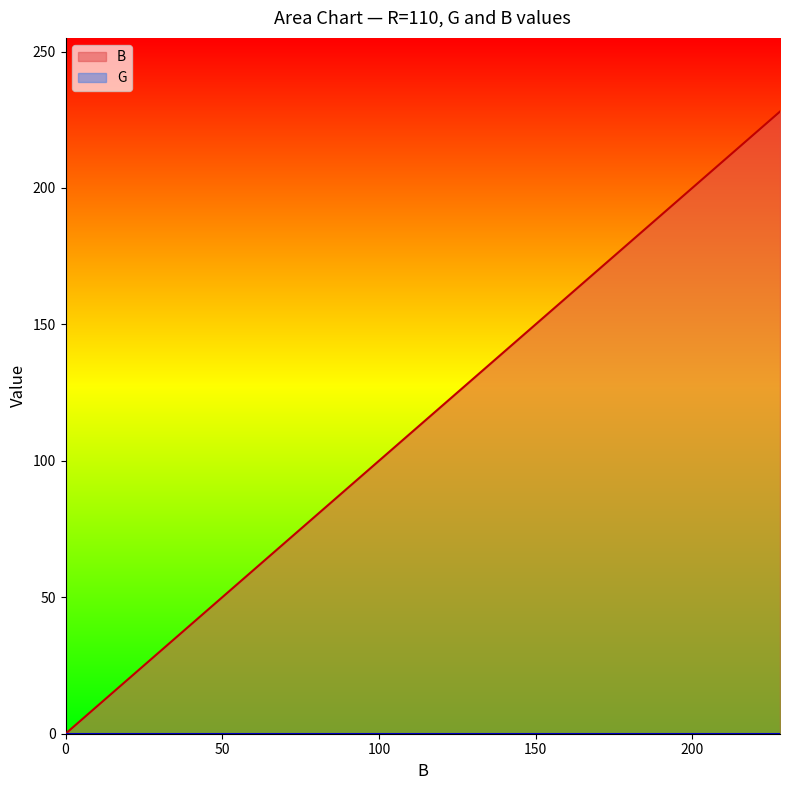

Which series has the largest total across all categories?

B